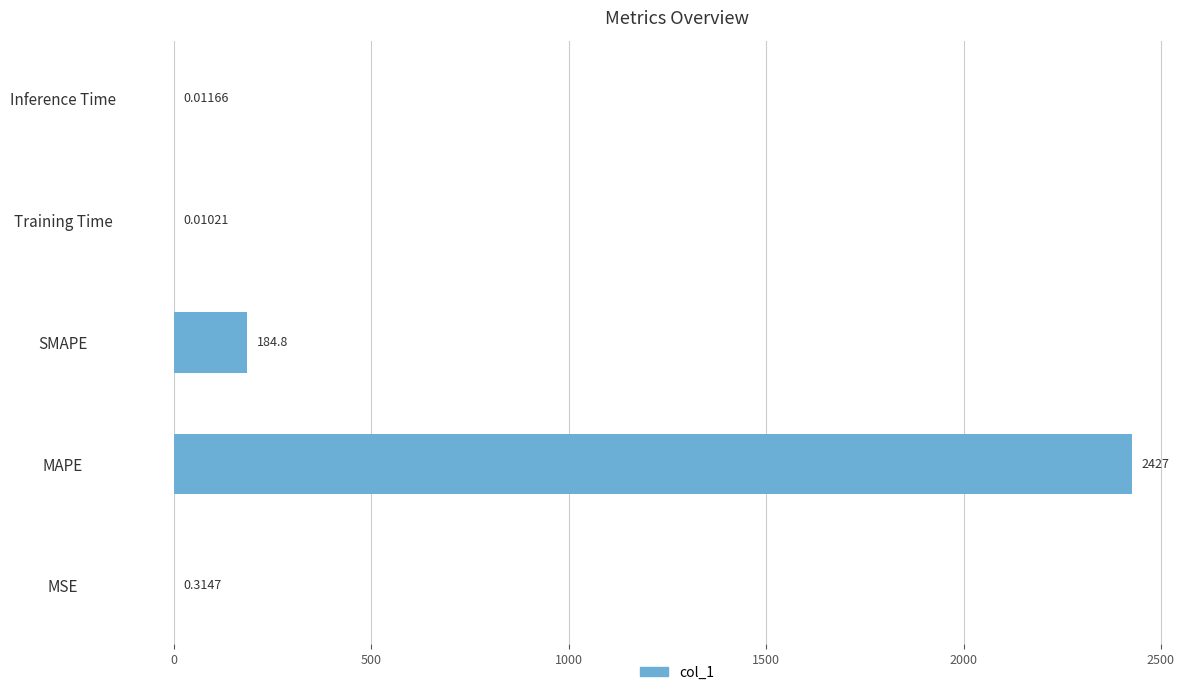

What is the average value?

522.4